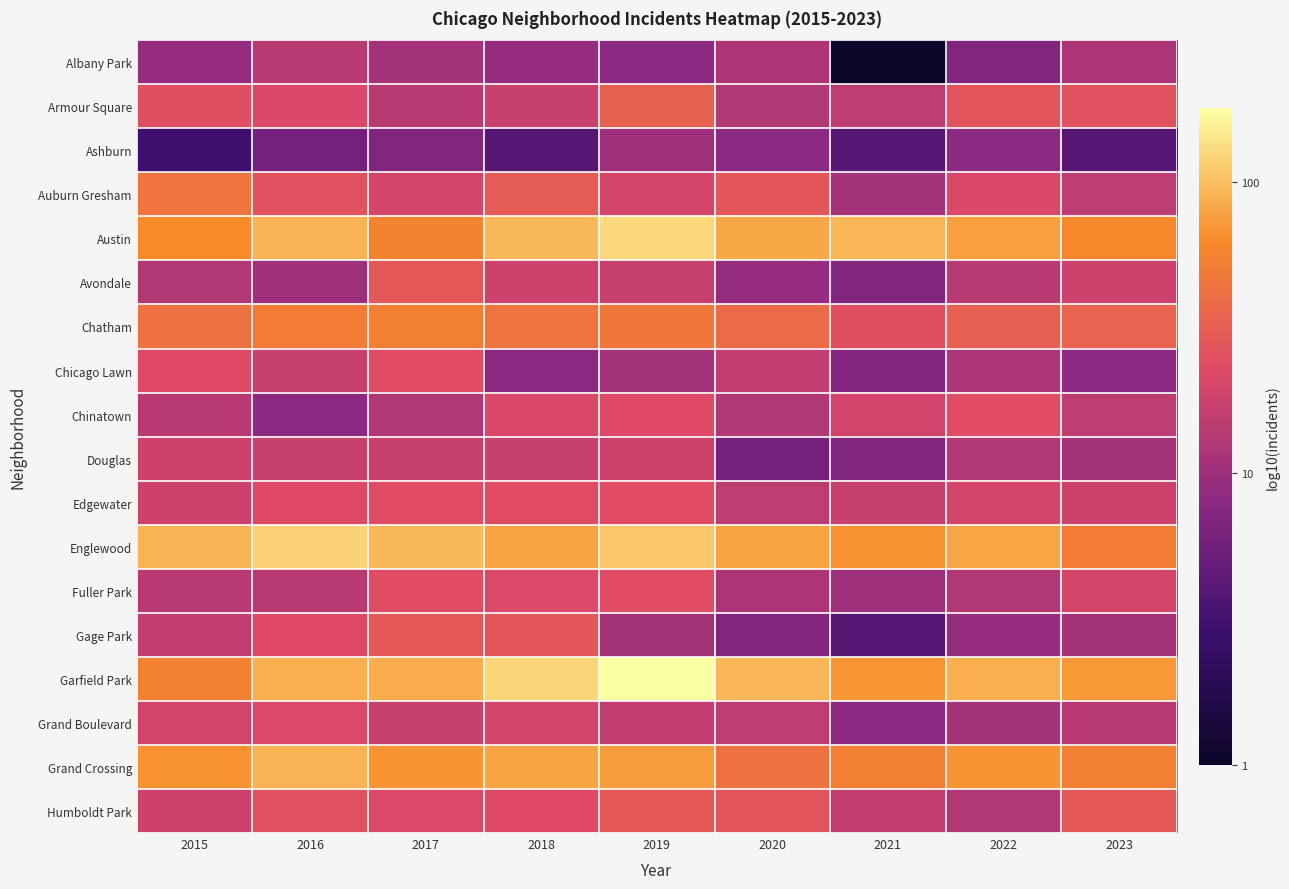

Rank the series at 2018 from highest to lowest value.

Garfield Park, Austin, Englewood, Grand Crossing, Chatham, Auburn Gresham, Gage Park, Edgewater, Humboldt Park, Fuller Park, Chinatown, Grand Boulevard, Avondale, Armour Square, Douglas, Albany Park, Chicago Lawn, Ashburn